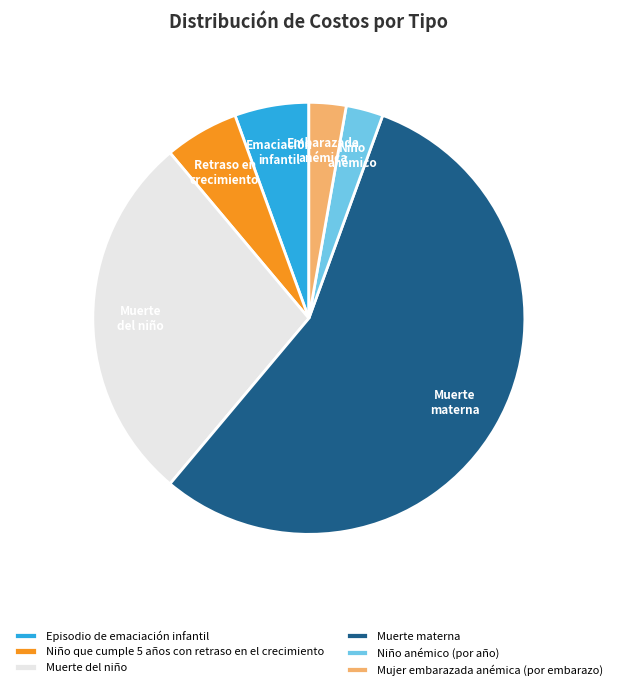

Count the number of slices in the pie.

6